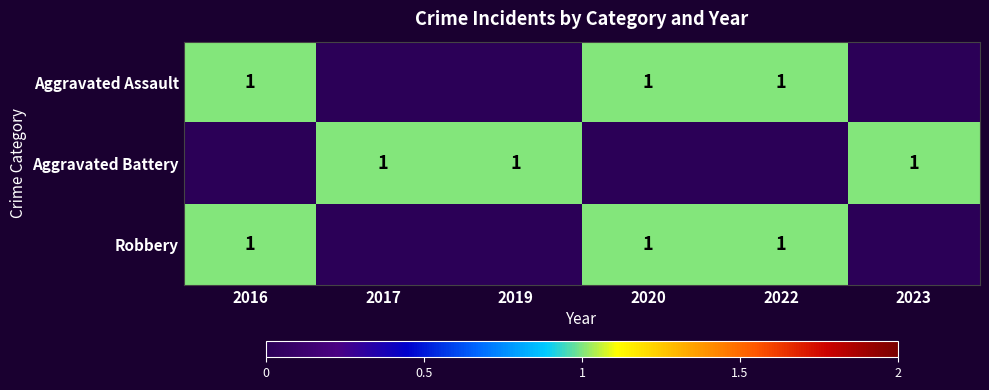

What is the total value across all series at 2016?

2